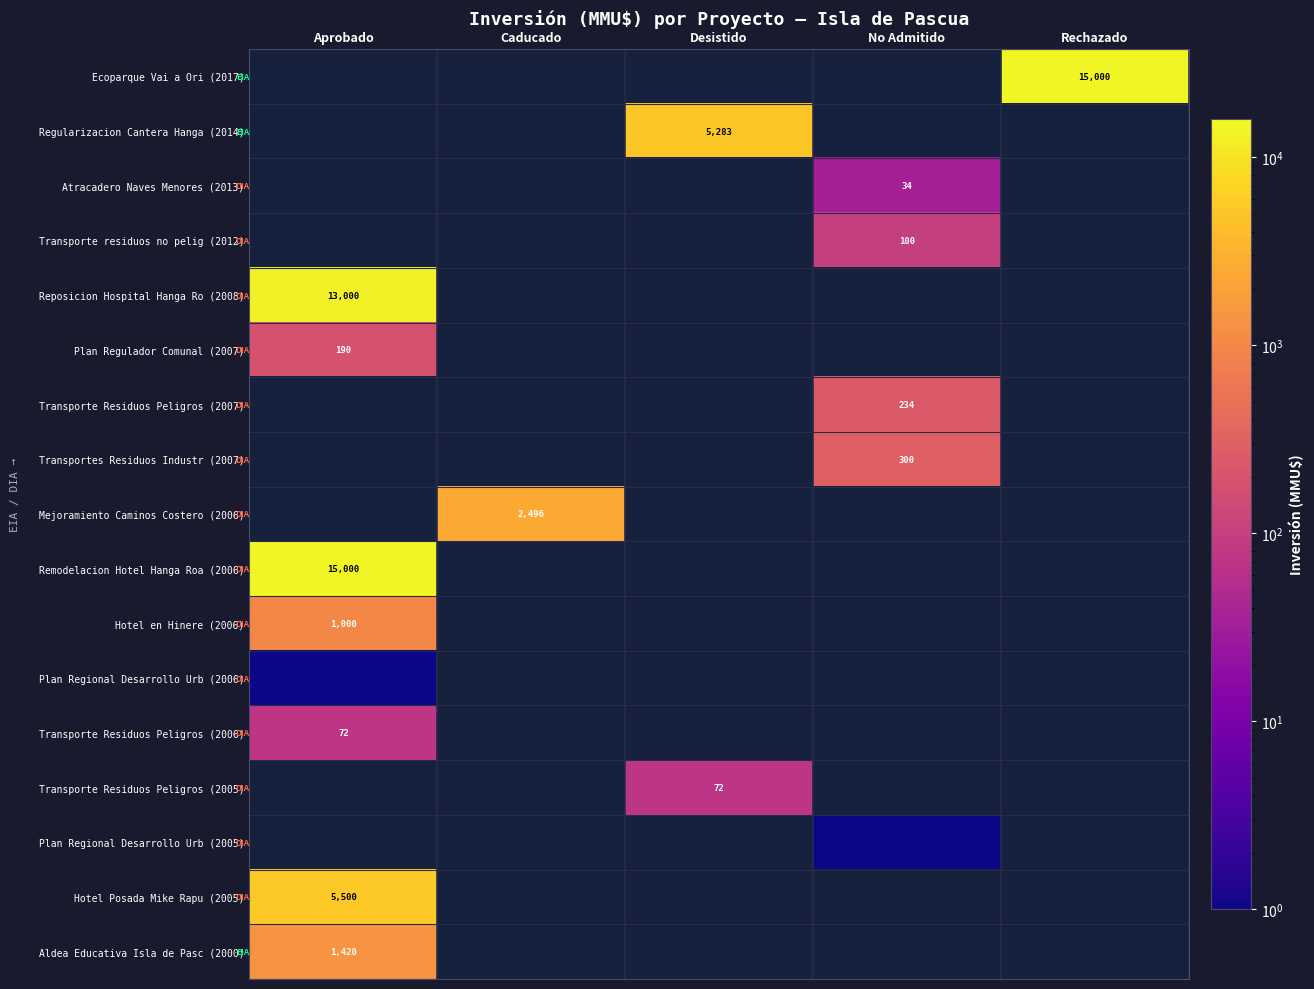

What is the maximum value for Plan Regulador Comunal (2007)?

190.0